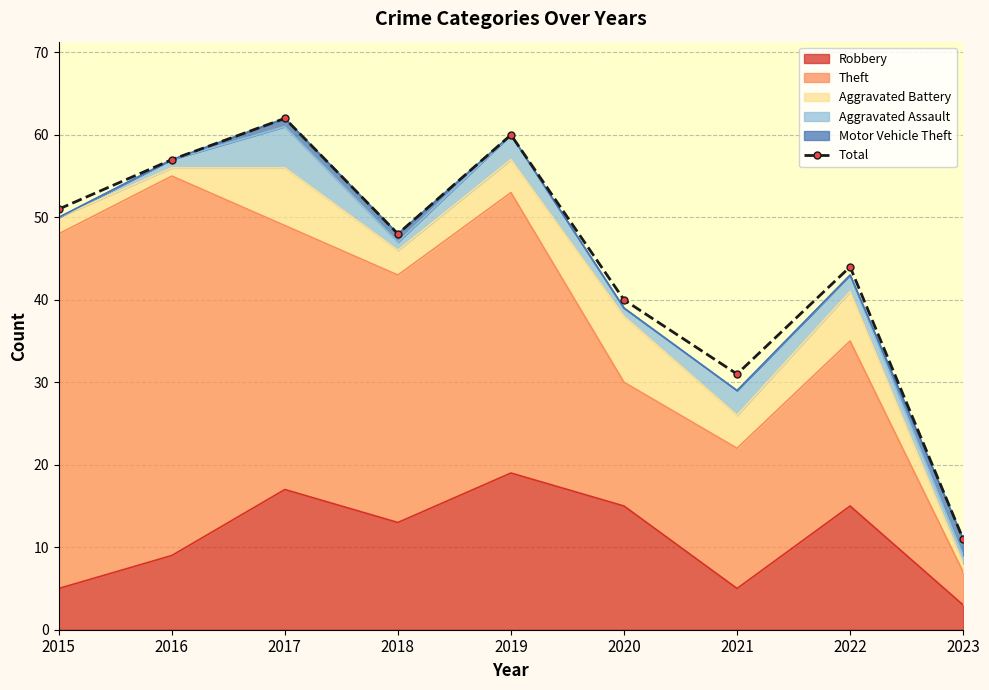

What is the smallest value displayed?

11